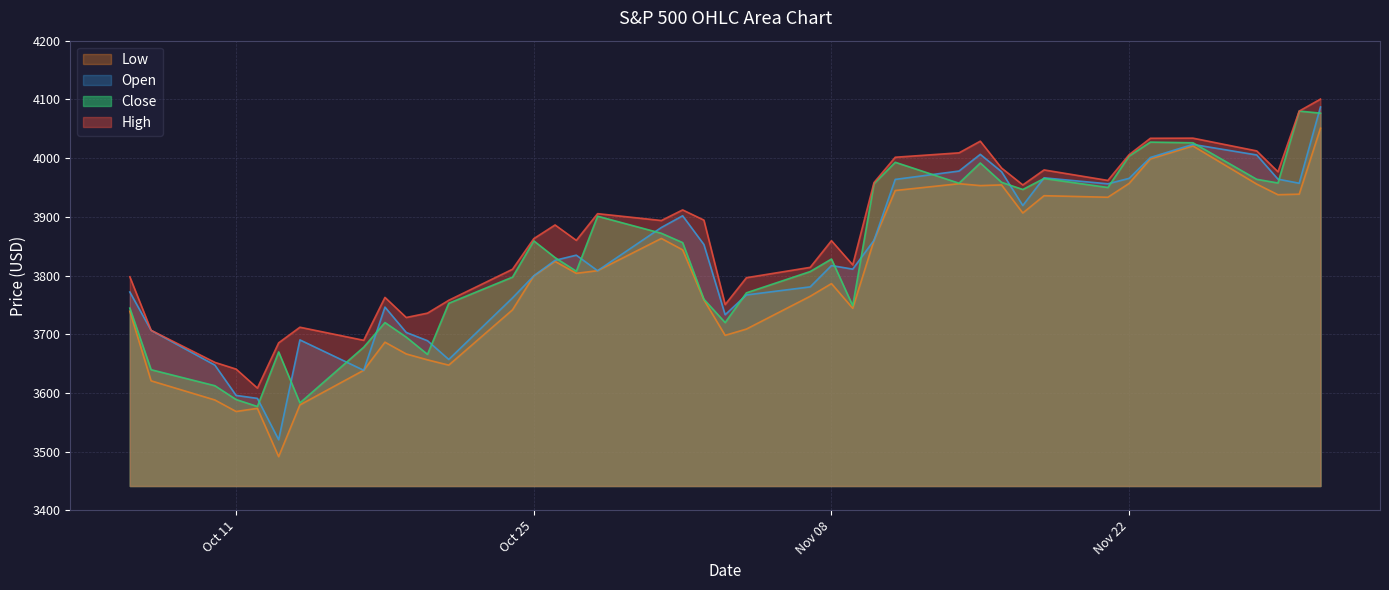

How many lines are shown in the chart?

4